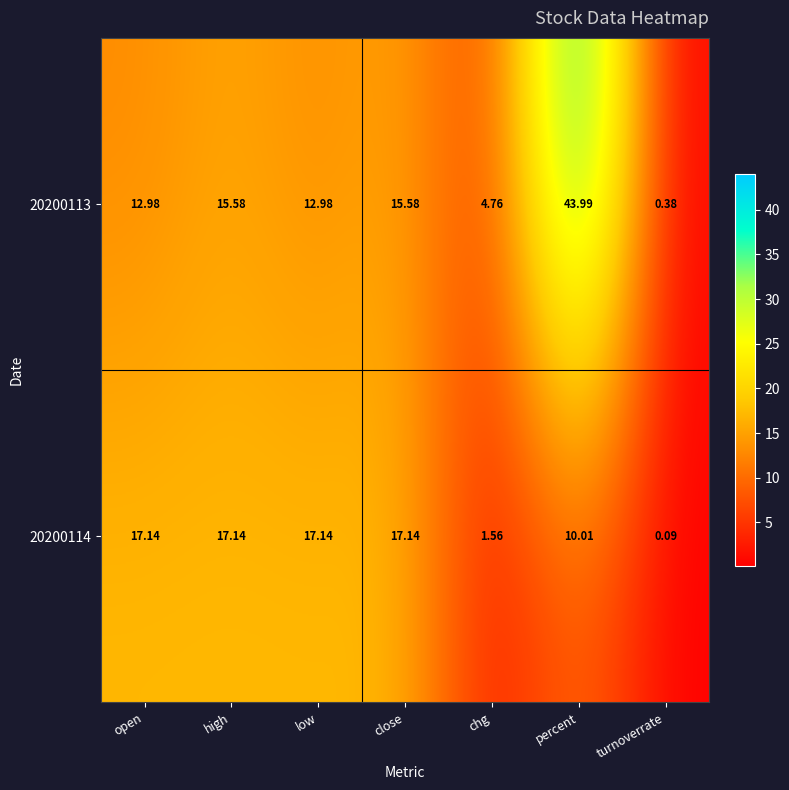

At which label does 20200114 reach its minimum?

turnoverrate